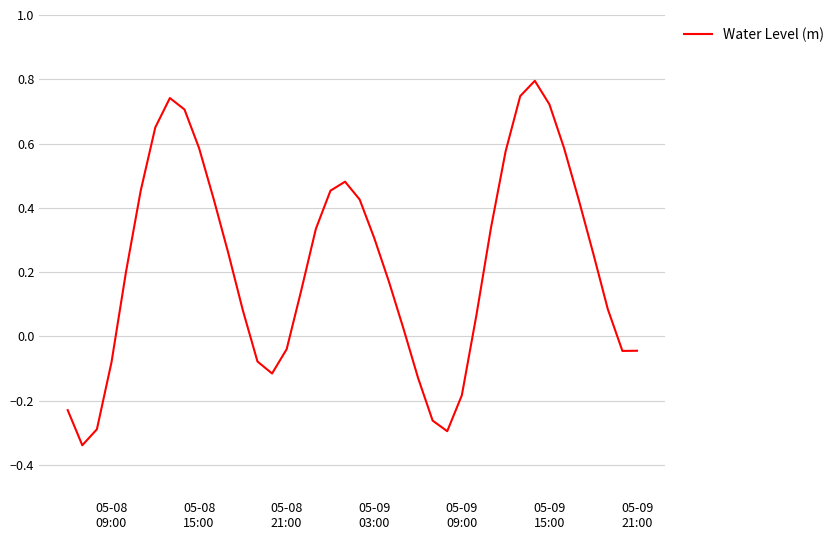

What is the maximum value shown in the chart?

0.8